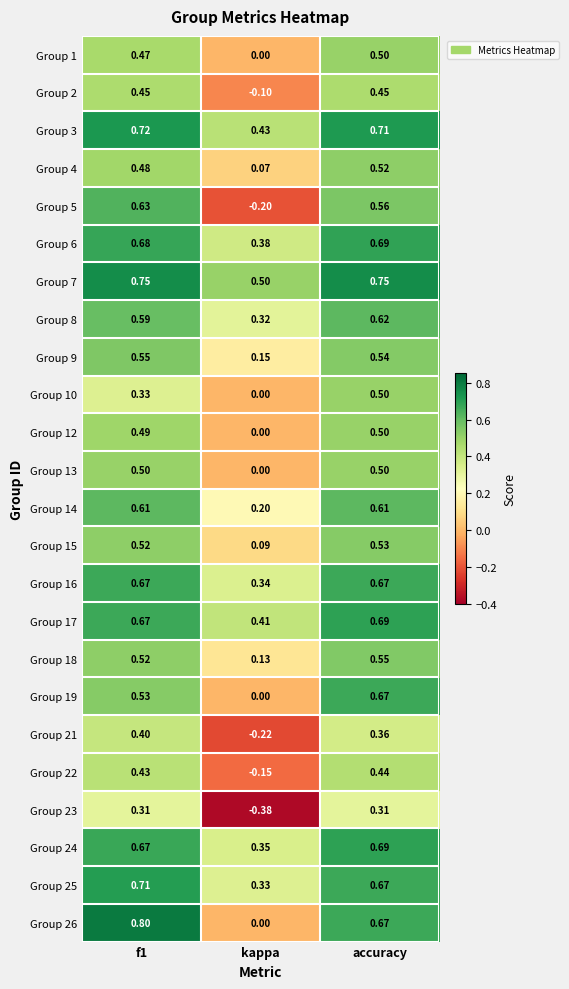

At which category is the sum across all series the highest?

accuracy